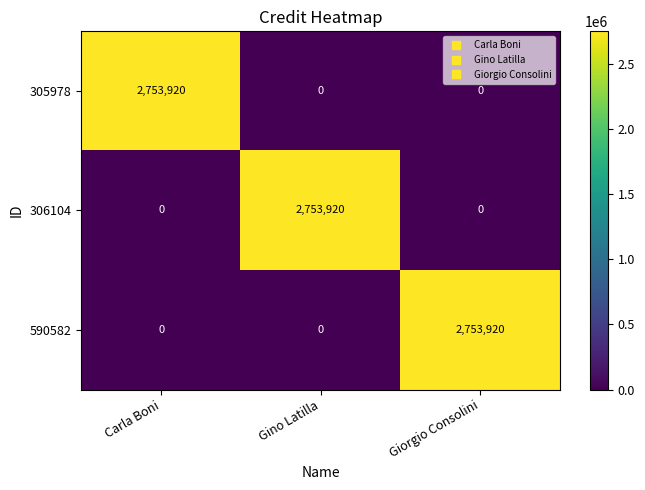

What is the sum of the 590582 values at Giorgio Consolini and Gino Latilla?

2753920